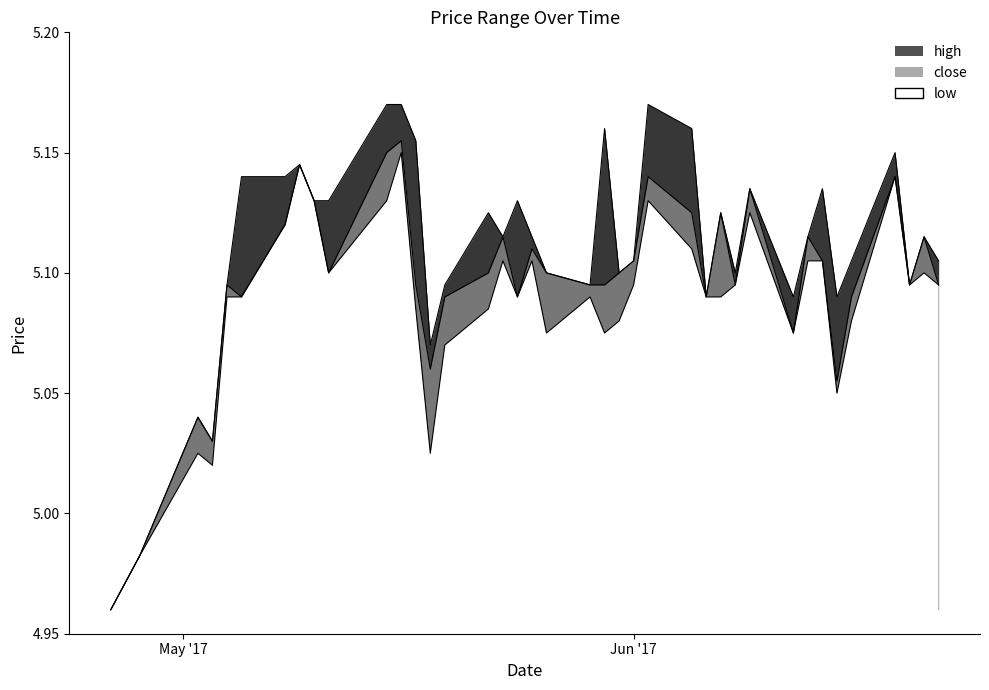

List the series in order of their overall mean, highest first.

high, close, low